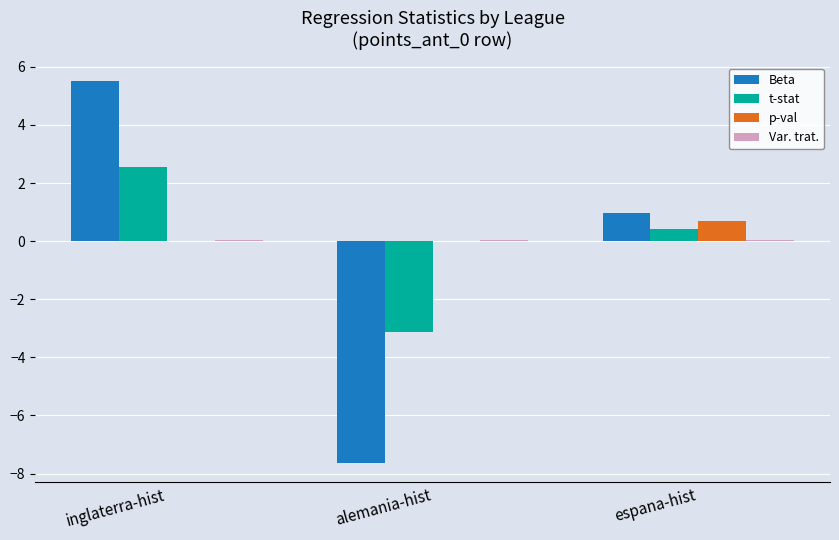

The value of t-stat at inglaterra-hist is 2.5. True or false?

True